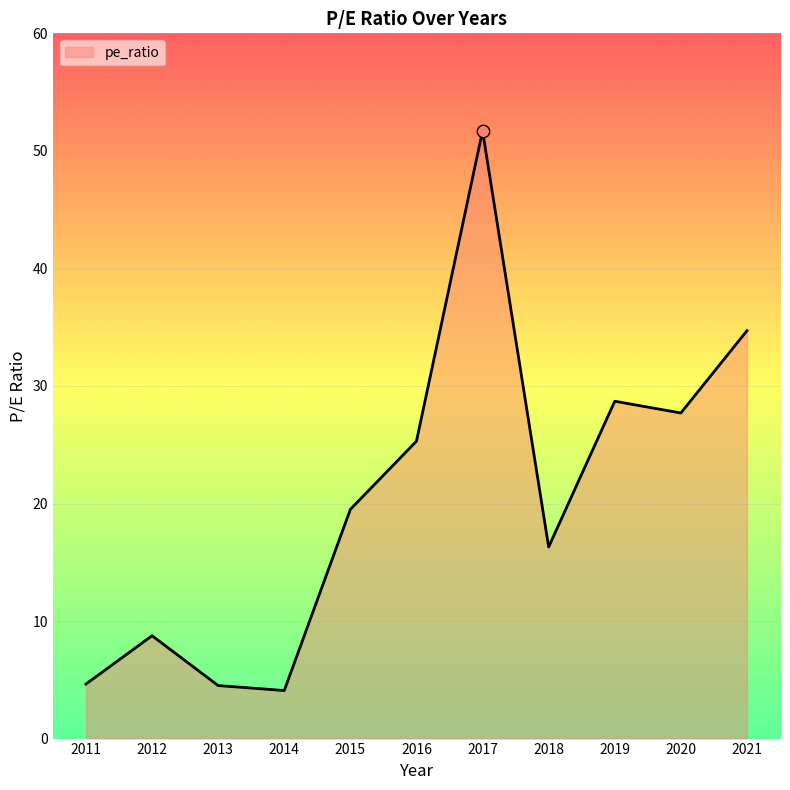

What is the ratio of the value at 2020 to the value at 2021?

0.8